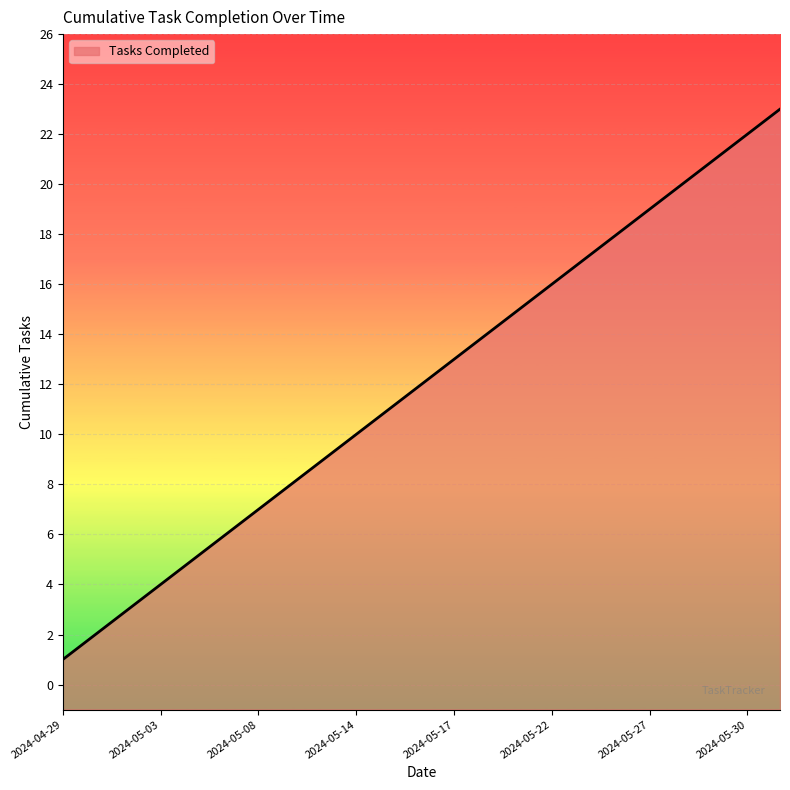

Which has a higher value, 2024-05-06 or 2024-05-15?

2024-05-15